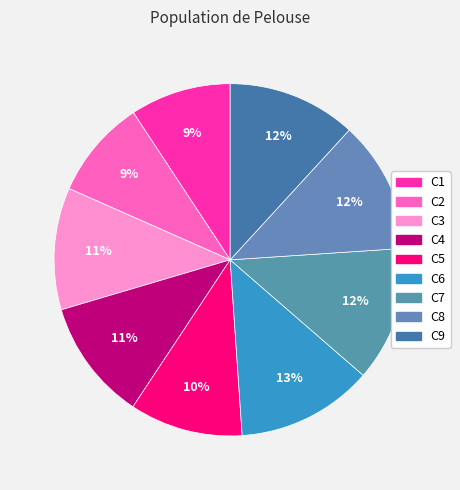

How many segments does this pie chart have?

9